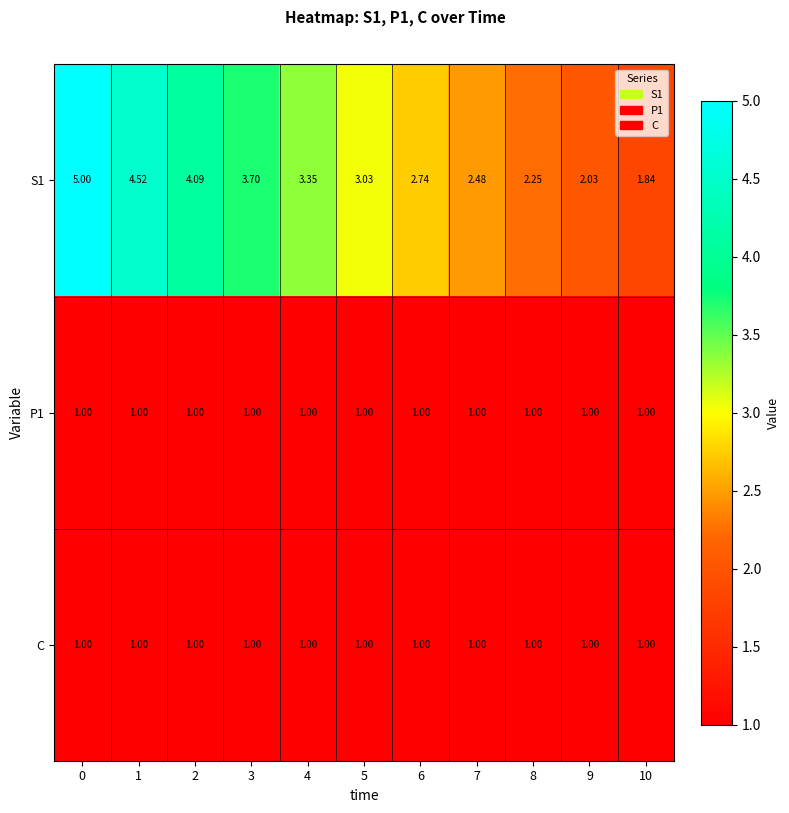

Is the value of S1 at 10 greater than the value of C at 10?

Yes